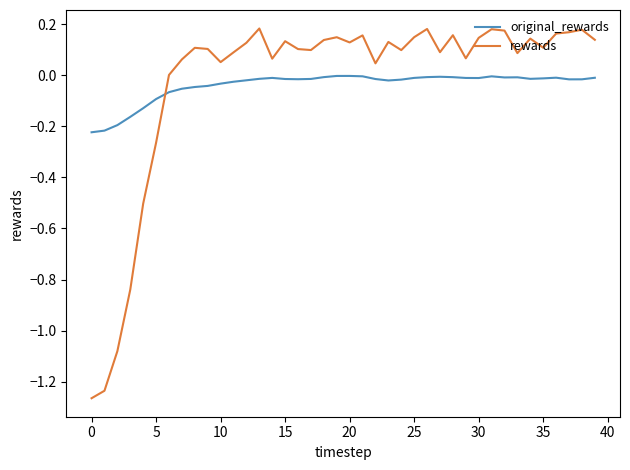

What is the difference between the maximum and minimum values in the rewards series?

1.4